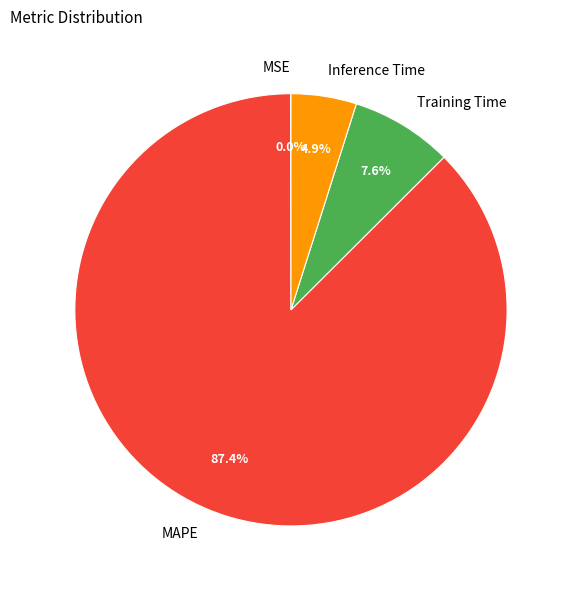

Does MAPE account for over 50% of the chart?

Yes